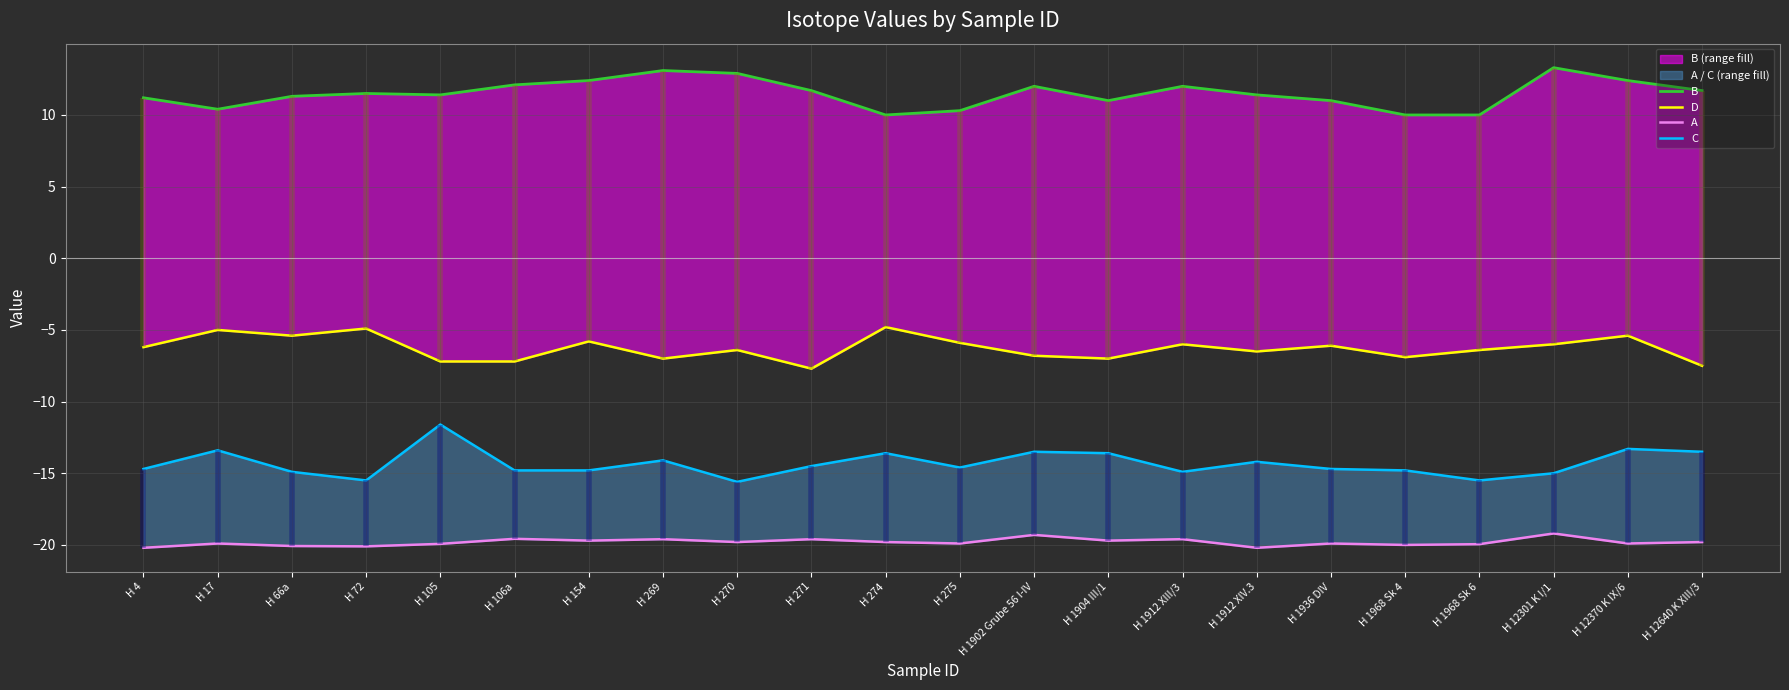

What is the average value of the D series?

-6.3